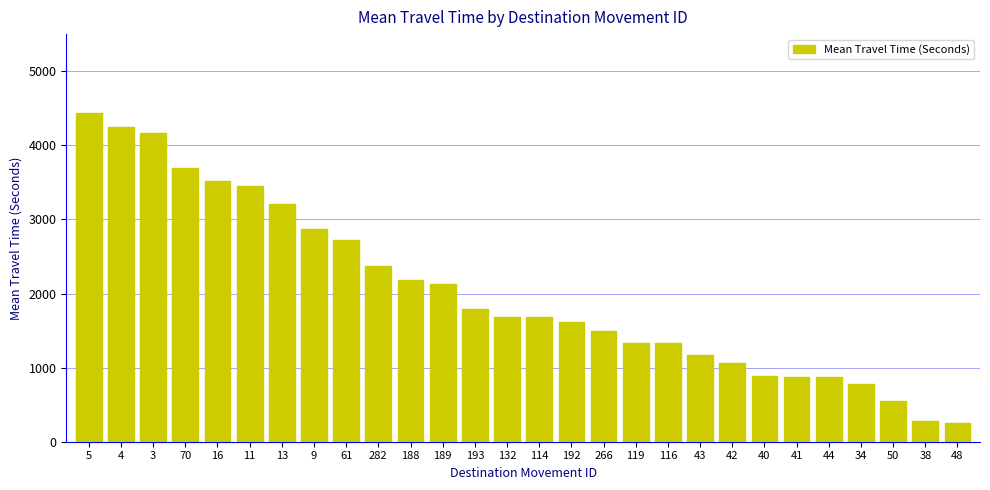

Count the number of categories in the chart.

28